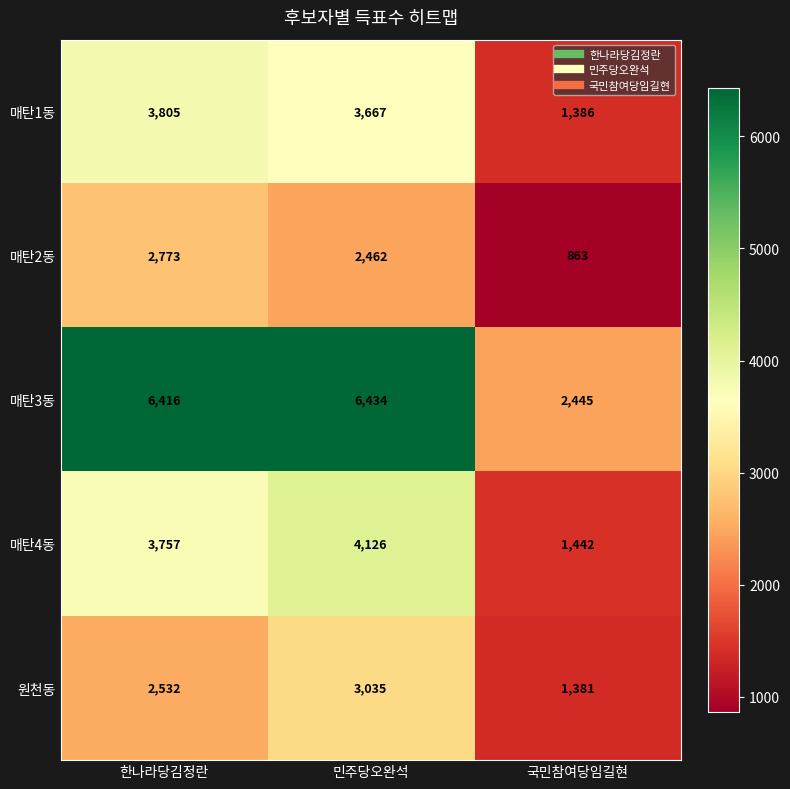

Reading left to right, list all the values displayed in this chart.

매탄1동: 한나라당김정란=3805	민주당오완석=3667	국민참여당임길현=1386
매탄2동: 한나라당김정란=2773	민주당오완석=2462	국민참여당임길현=863
매탄3동: 한나라당김정란=6416	민주당오완석=6434	국민참여당임길현=2445
매탄4동: 한나라당김정란=3757	민주당오완석=4126	국민참여당임길현=1442
원천동: 한나라당김정란=2532	민주당오완석=3035	국민참여당임길현=1381